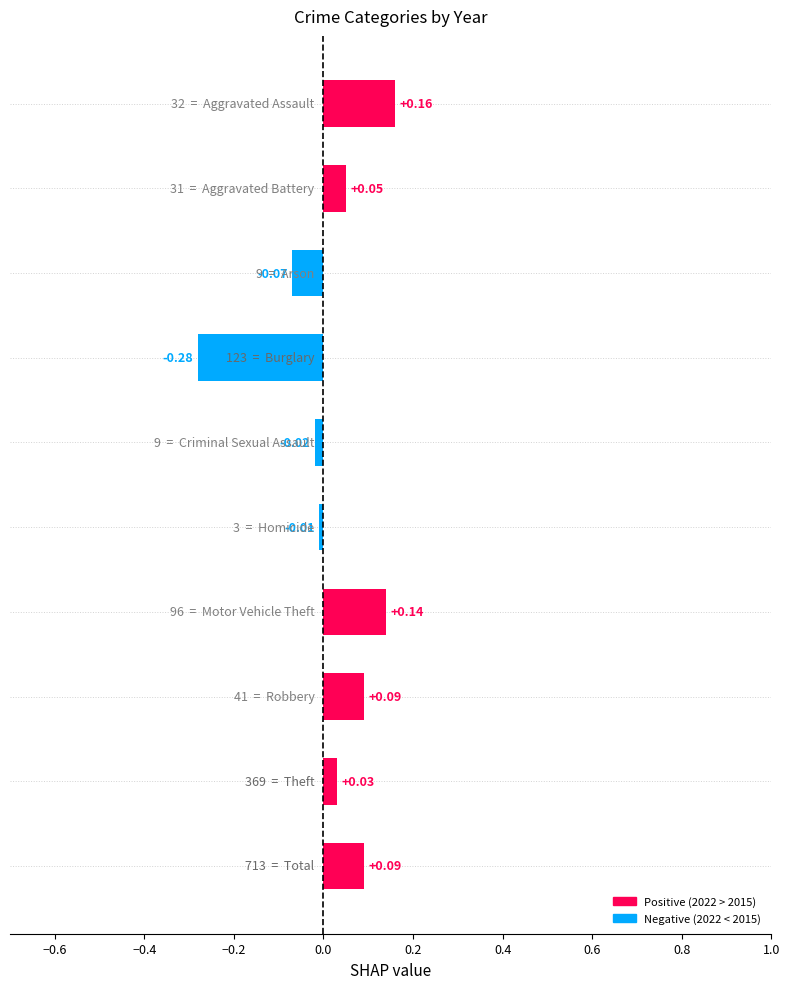

What is the difference between the maximum and minimum values?

0.4